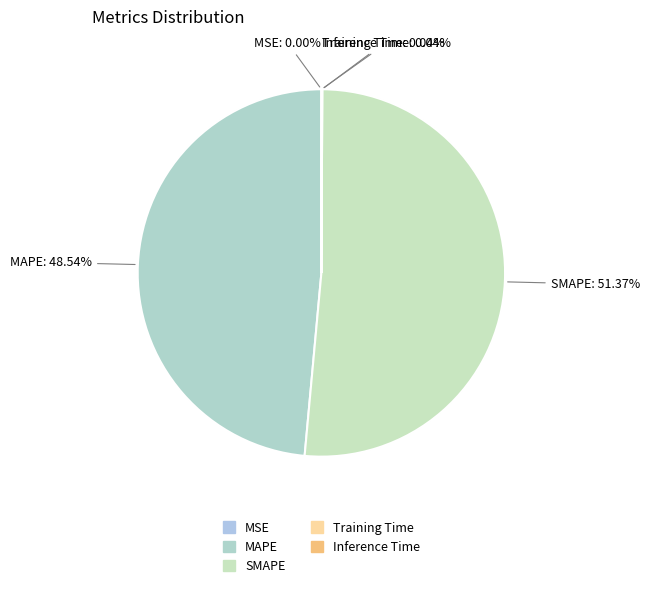

Do MAPE and SMAPE together represent more than half of the pie?

Yes